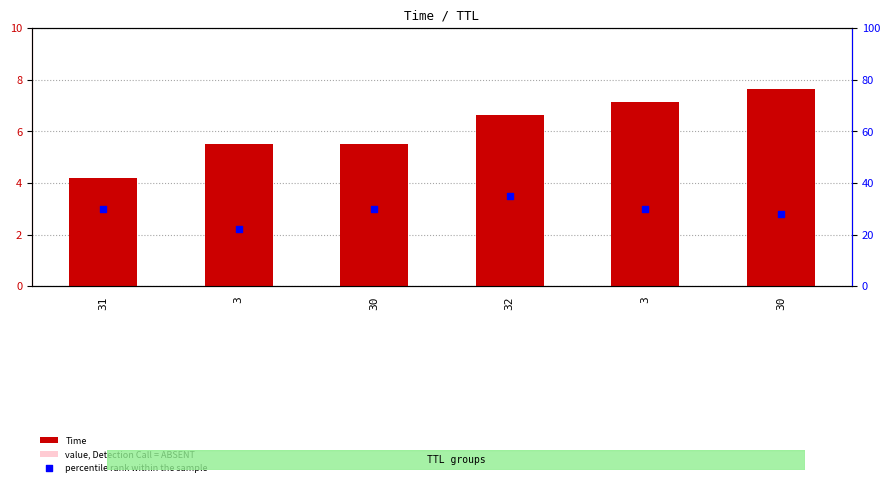

What is the total value across all series at 3?

31.3